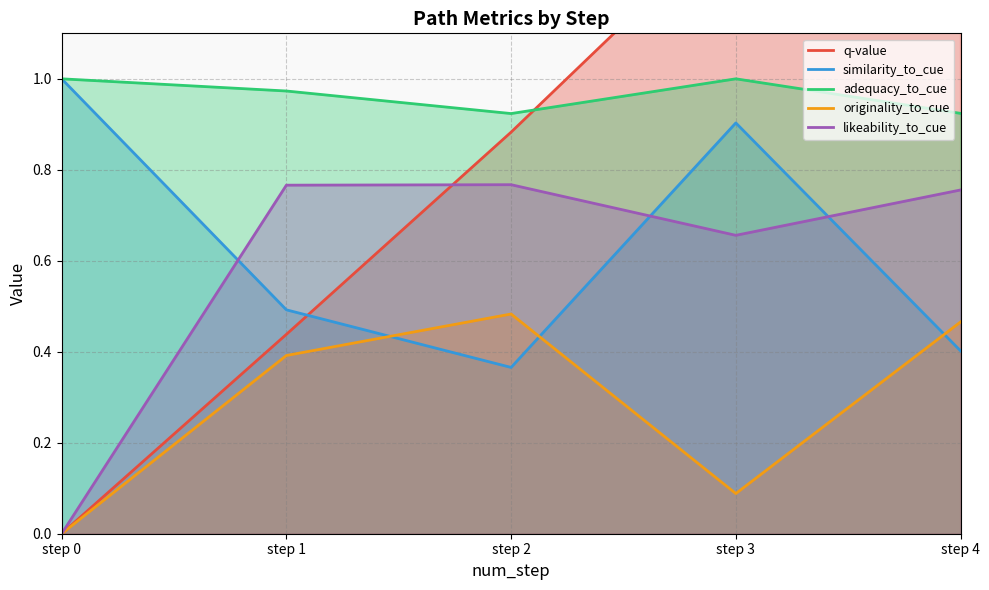

At which label is q-value closest to 0?

step 0